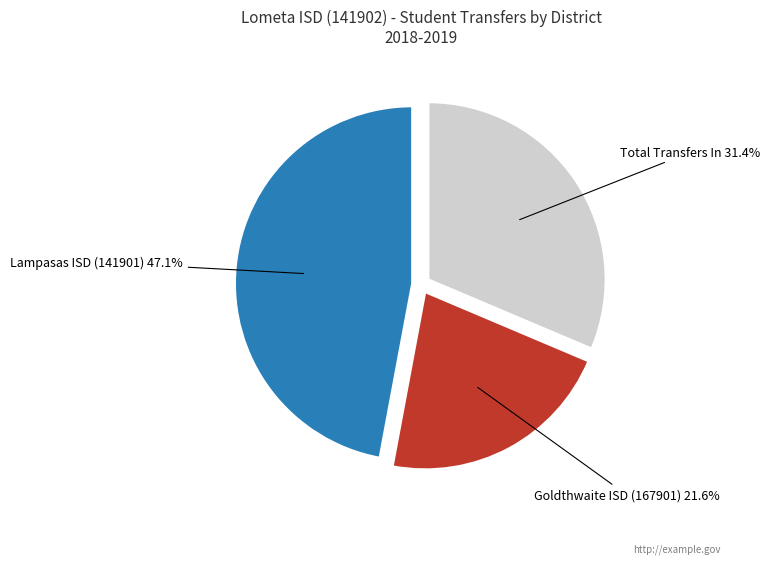

Between Lampasas ISD (141901) and Total Transfers In, which is larger?

Lampasas ISD (141901)